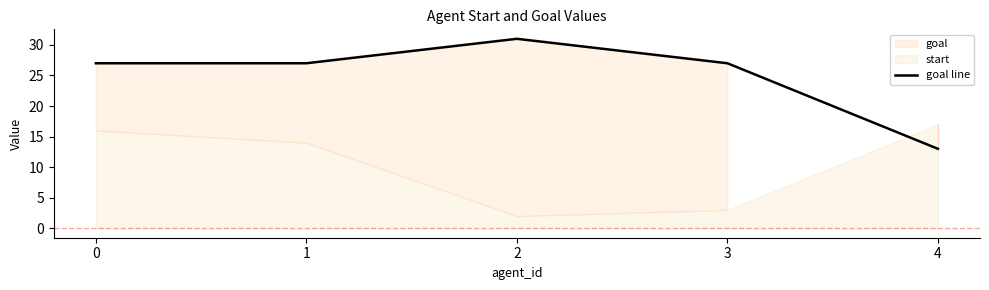

Approximately how many times larger is the value at 3 compared to 4?

2.1